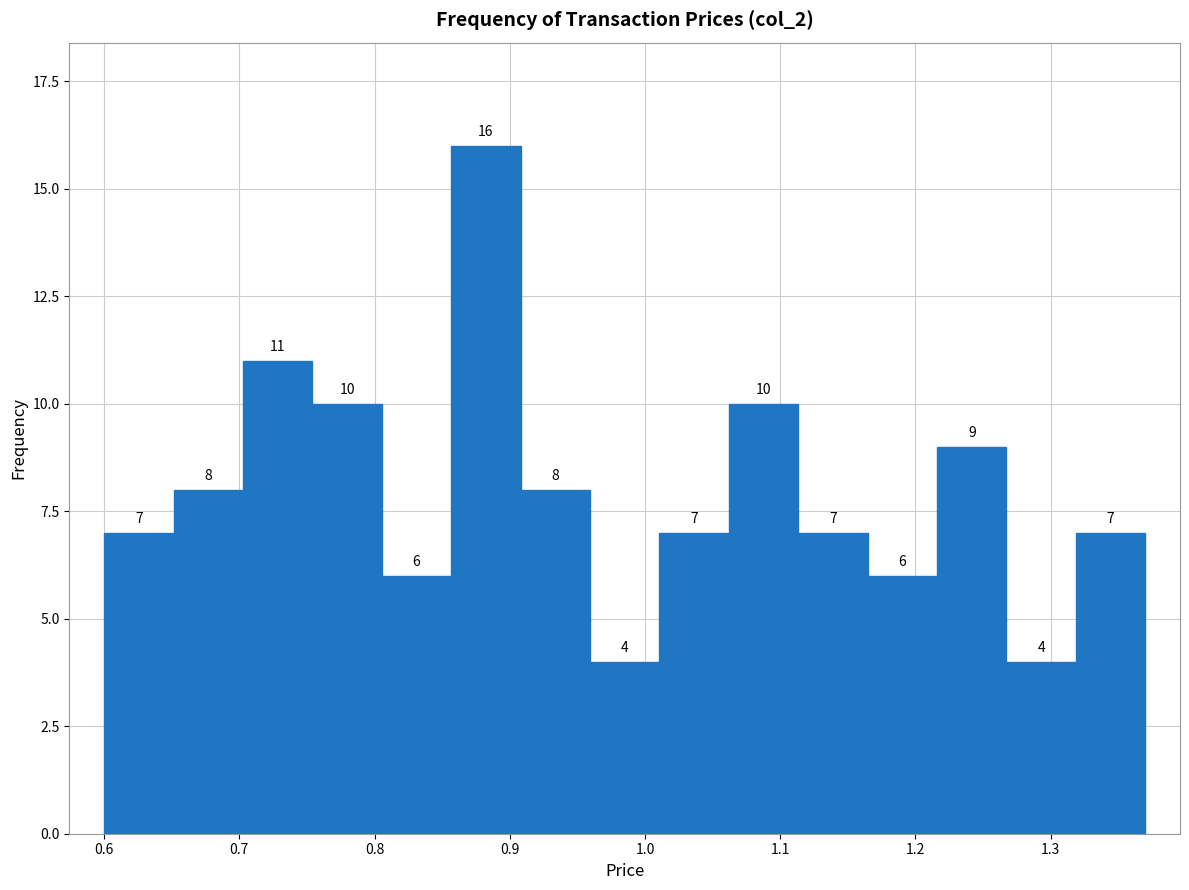

Over which range of the x-axis is the bar tallest?

0.86 to 0.91